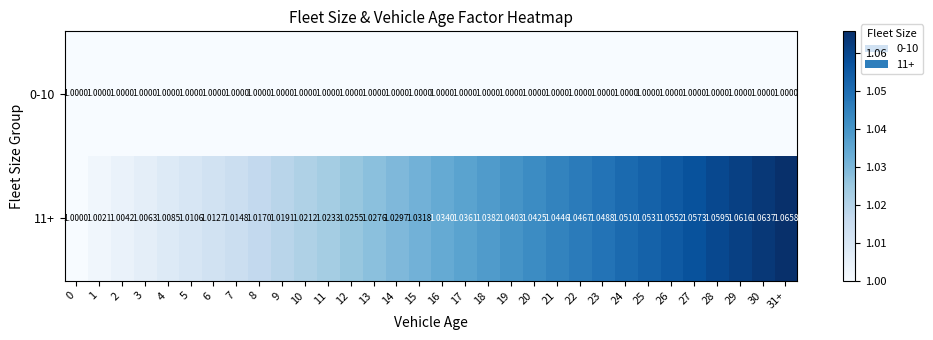

What is the smallest value displayed?

1.0